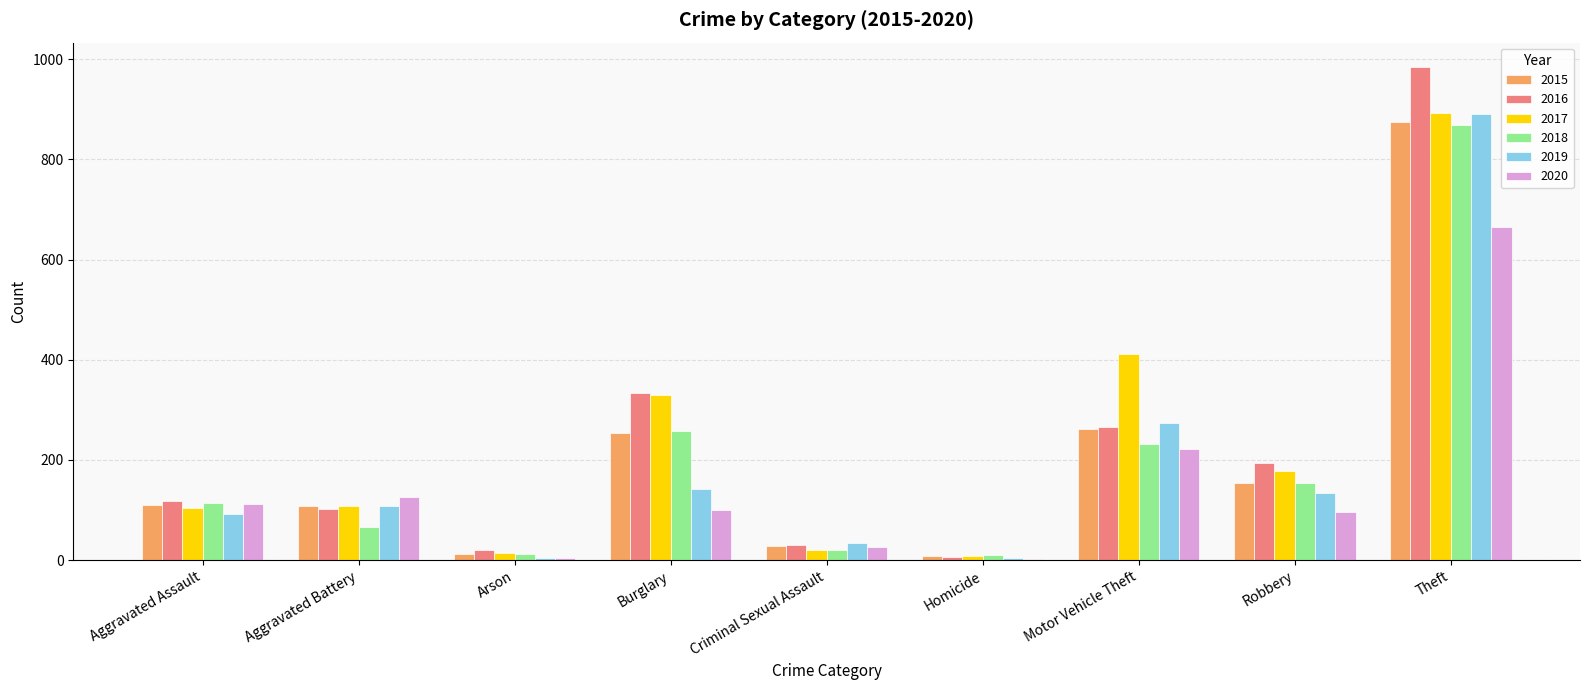

What value does the 2018 series have at Criminal Sexual Assault?

21